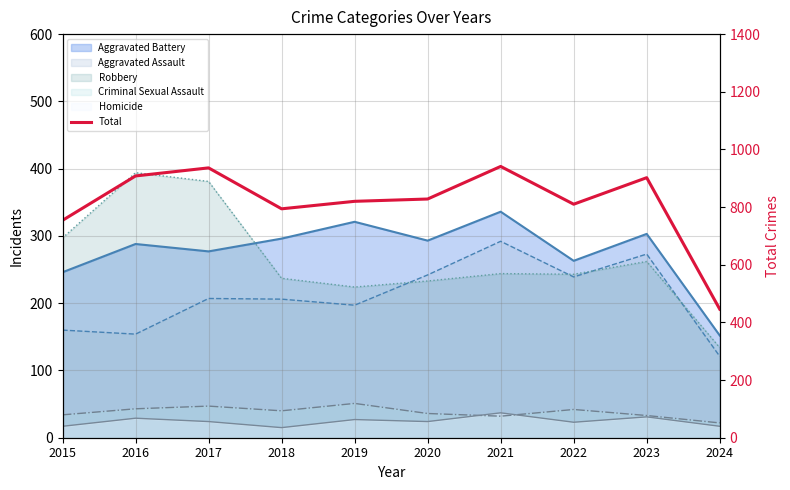

How many values exceed 828?

4